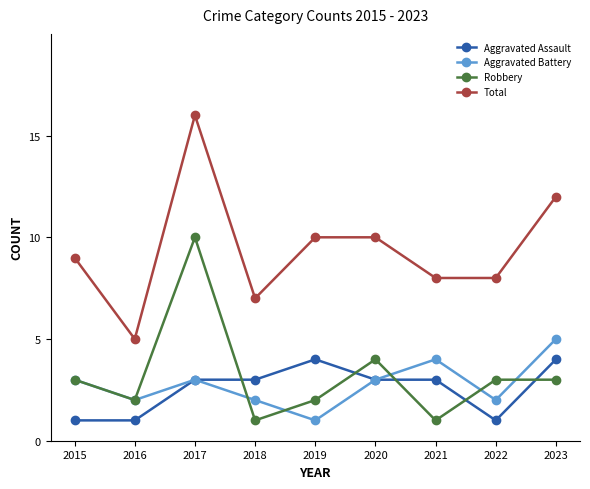

Which series has the largest range (max minus min)?

Total